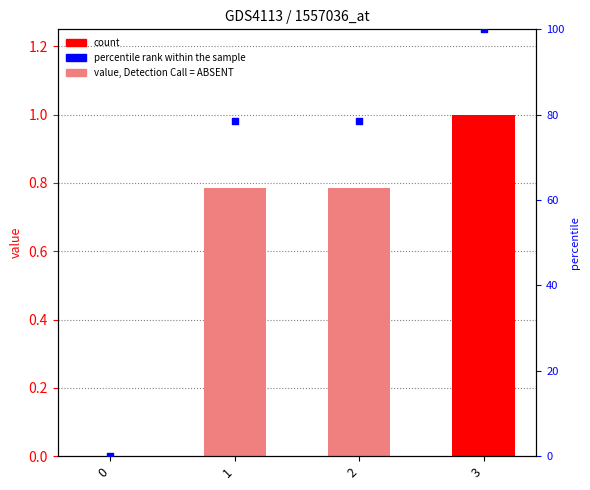

Which series has the largest Y range (max minus min)?

percentile rank within the sample